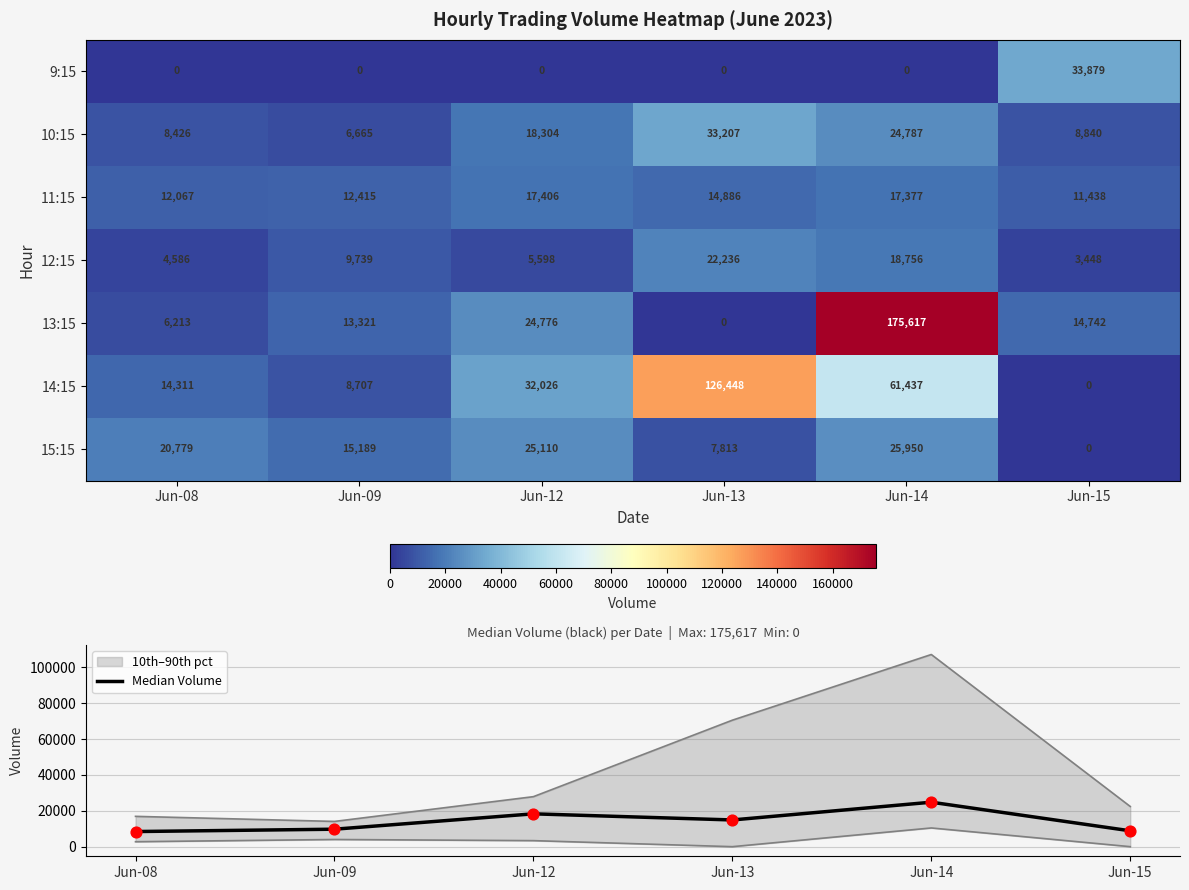

True or false: 15:15 has a value of 24735 at Jun-09.

False